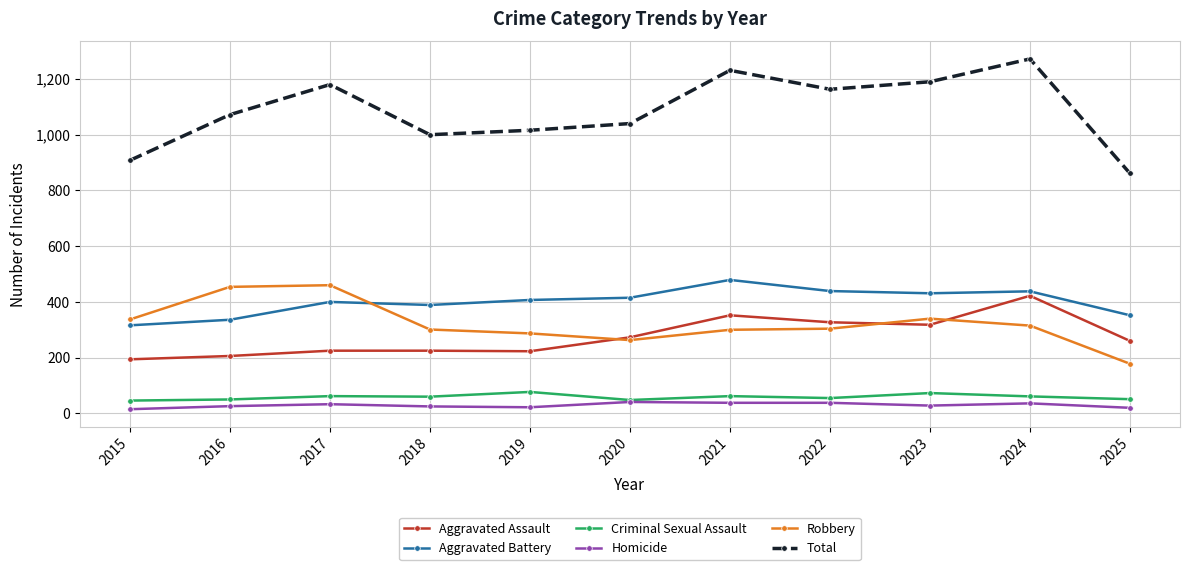

What is the greatest value displayed?

1272